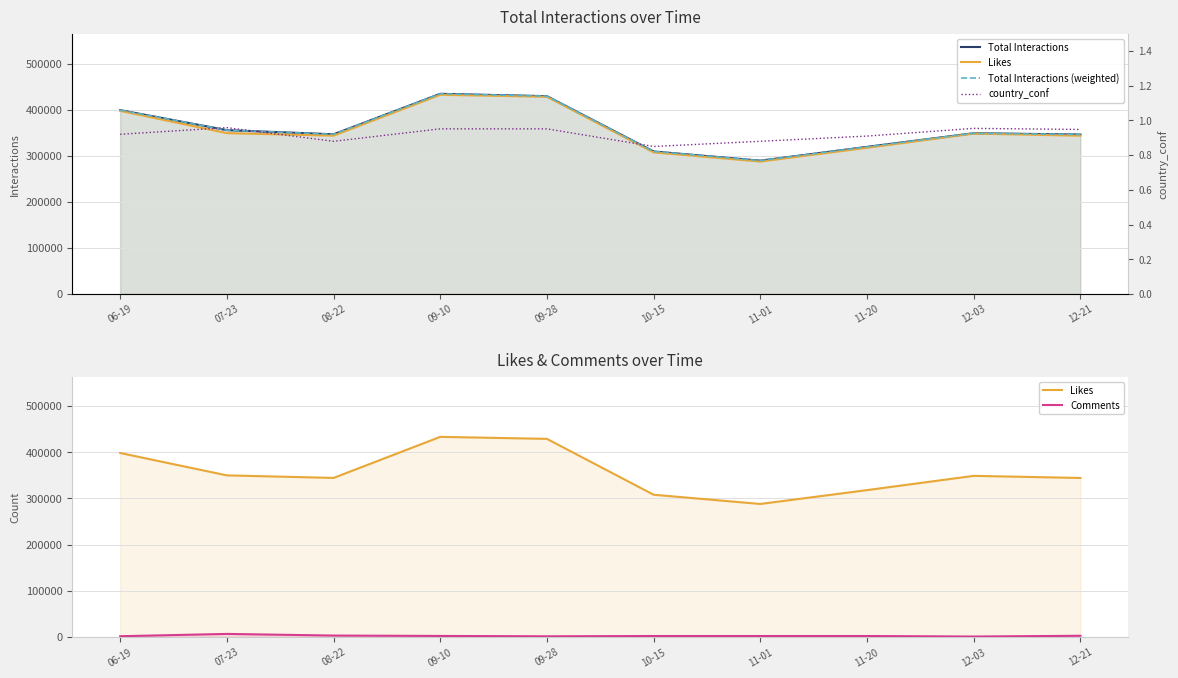

What is the sum of the Comments values at 07-23 and 12-21?

9025.0